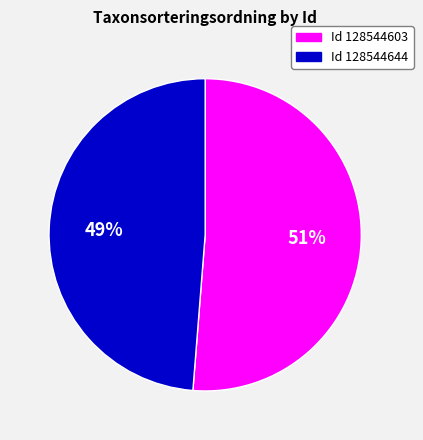

To the nearest percent, what is the average slice percentage?

50%